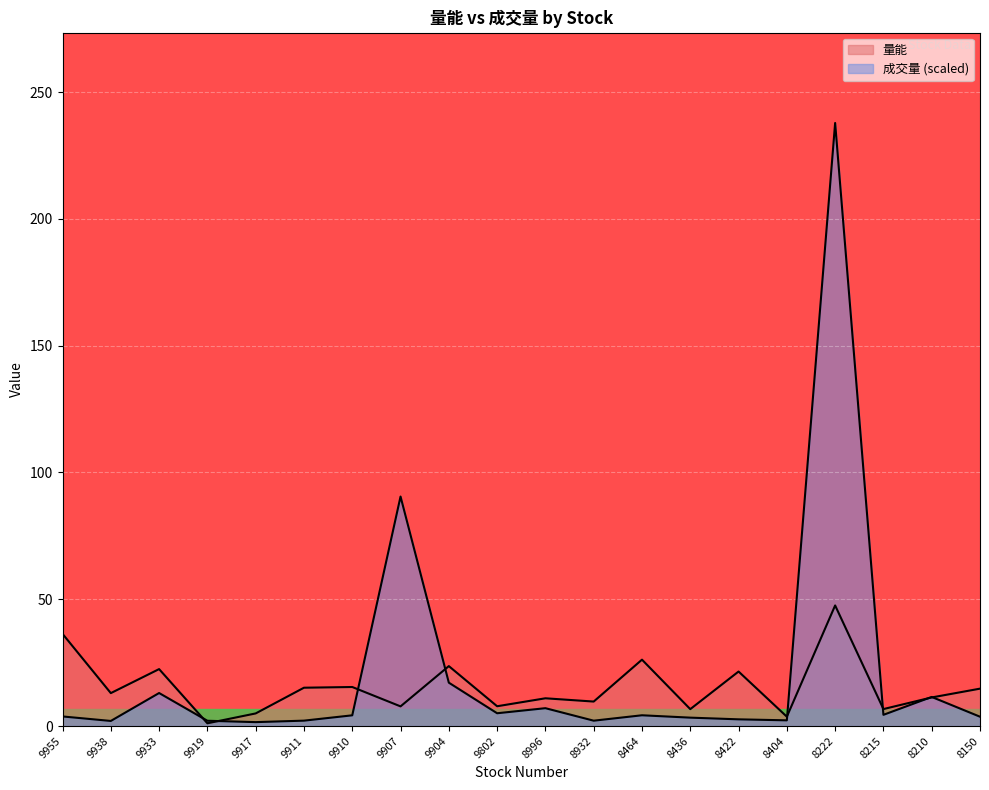

How many lines are shown in the chart?

2